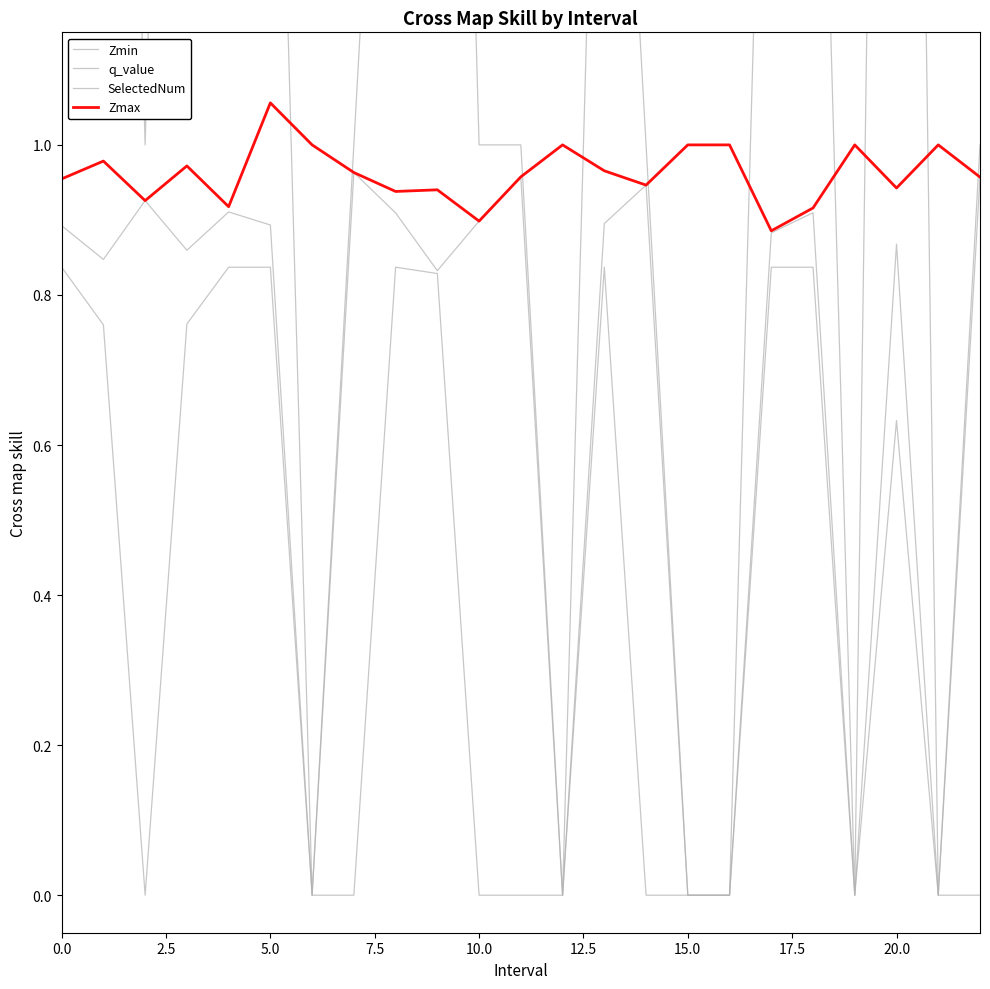

True or false: Zmax and q_value intersect in this chart.

False